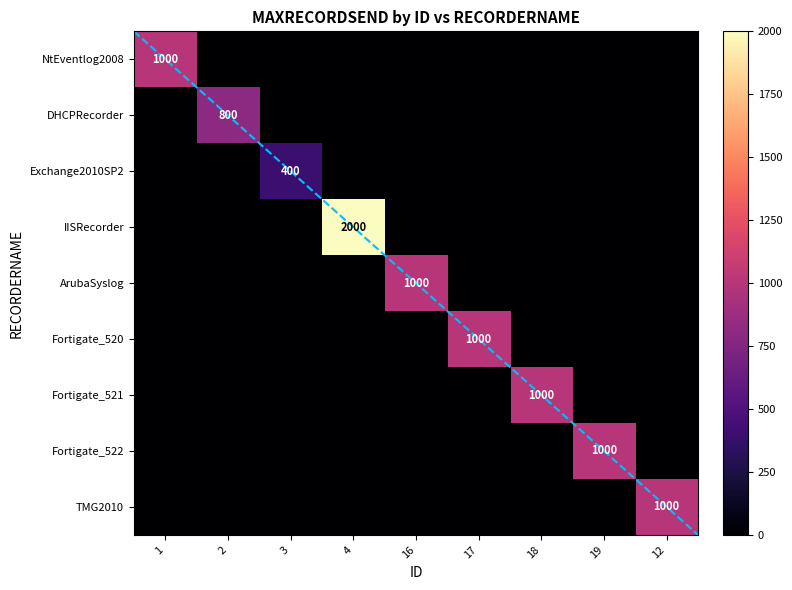

At how many categories does at least one series exceed 129?

9